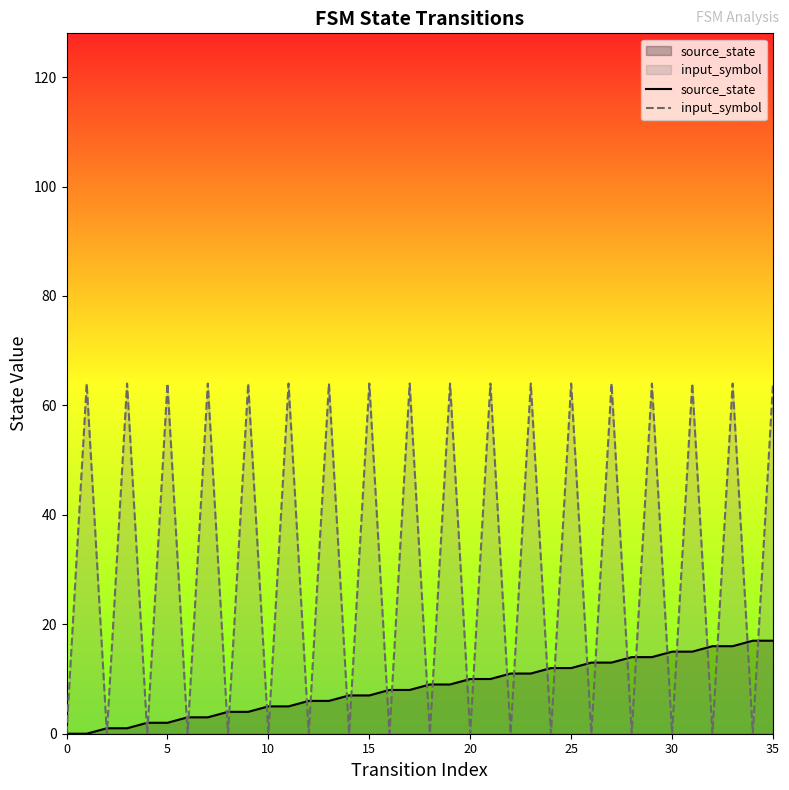

What is the value of the source_state point at the 18th from the left?

8